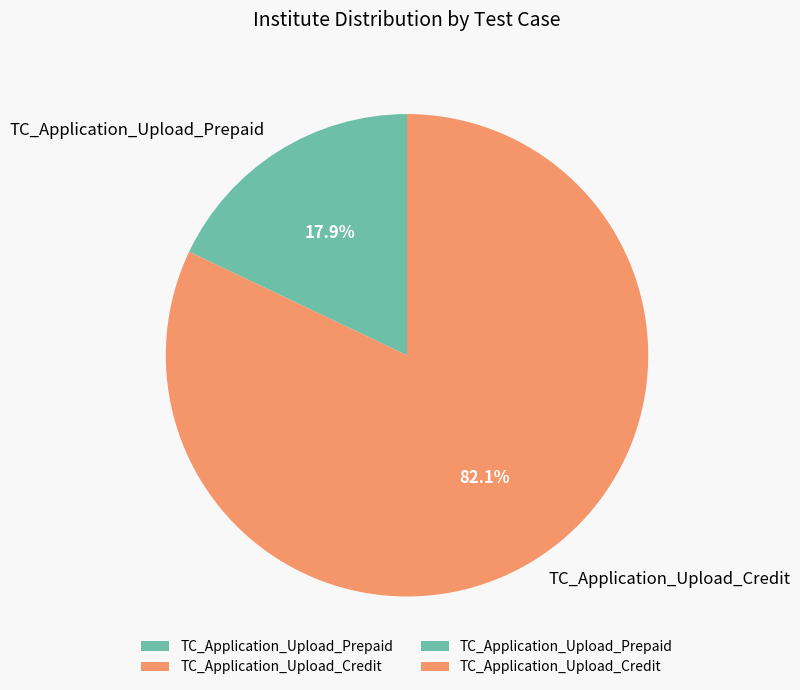

To the nearest percent, what percentage of the pie is TC_Application_Upload_Credit?

82%